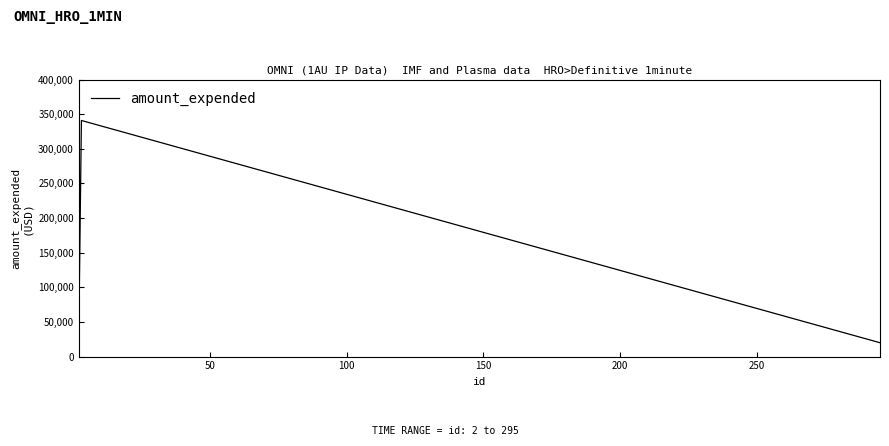

What is the smallest value displayed?

20000